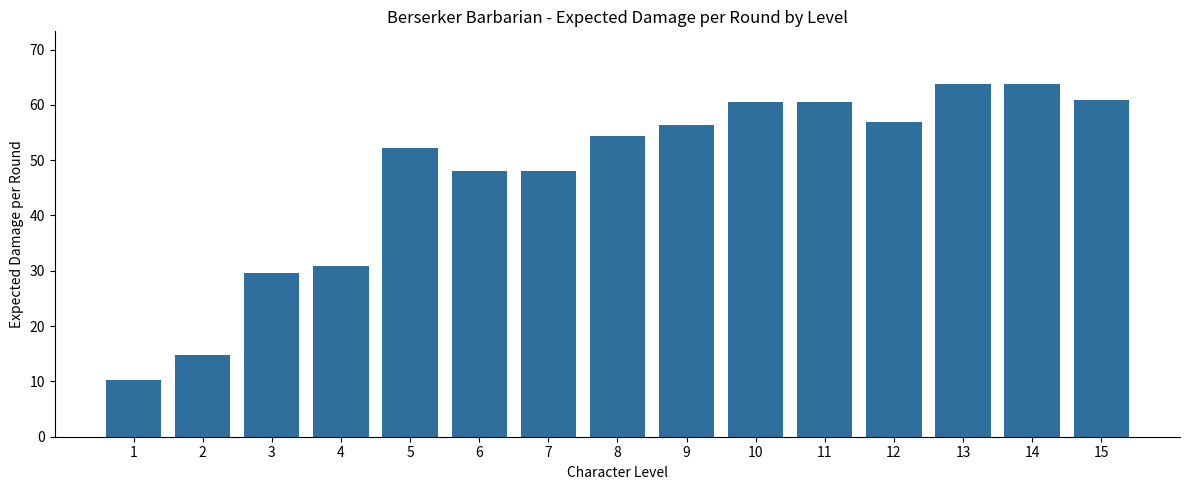

What is the average value?

47.4